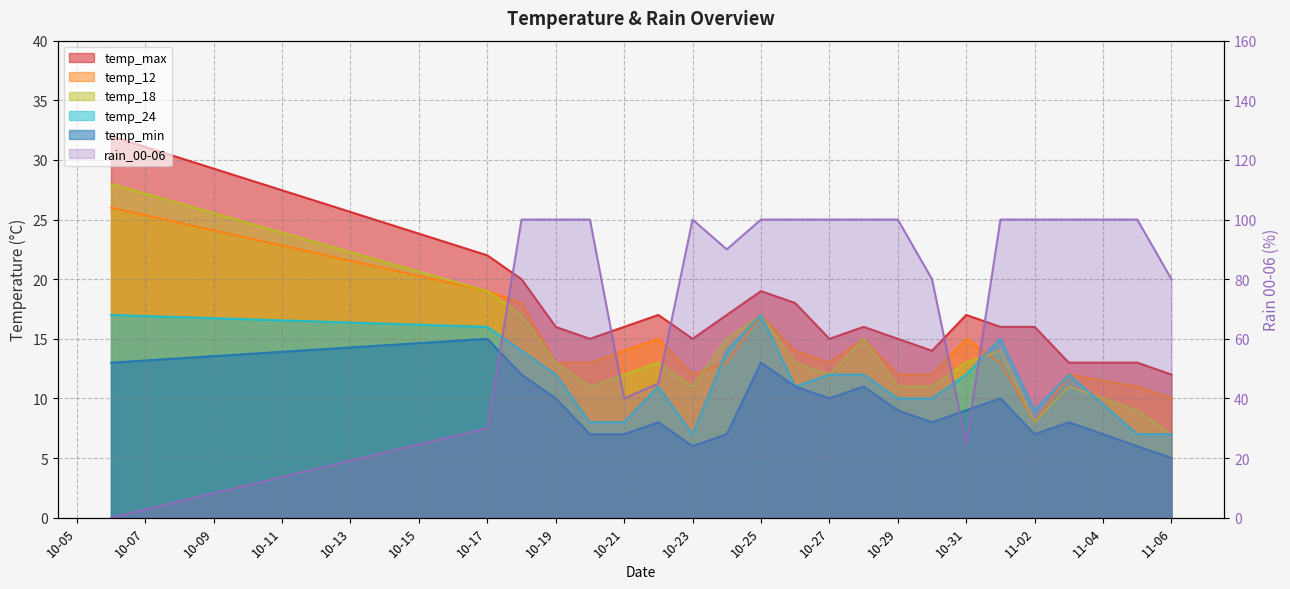

What is the maximum value for rain_00-06?

100